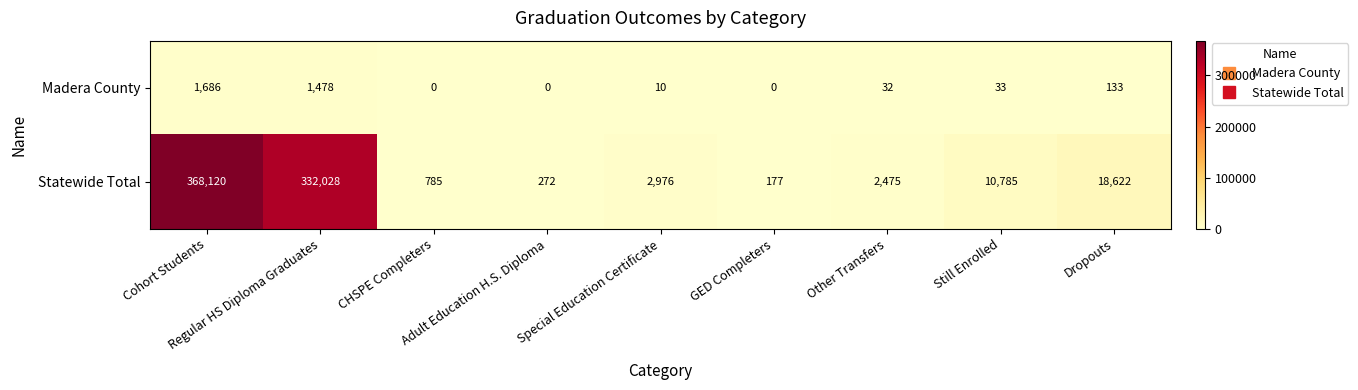

What is the total value across all series at Cohort Students?

369806